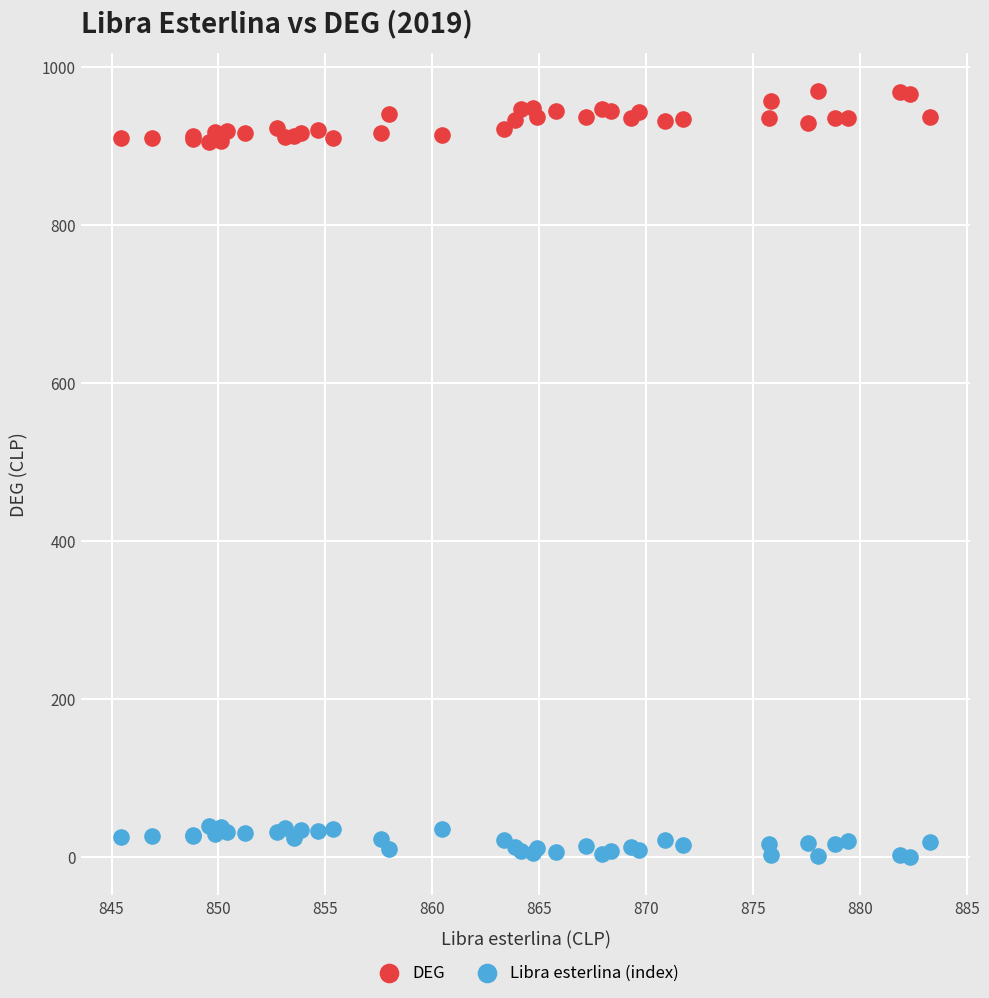

What is the X range (max minus min) for the scatter plot?

37.8